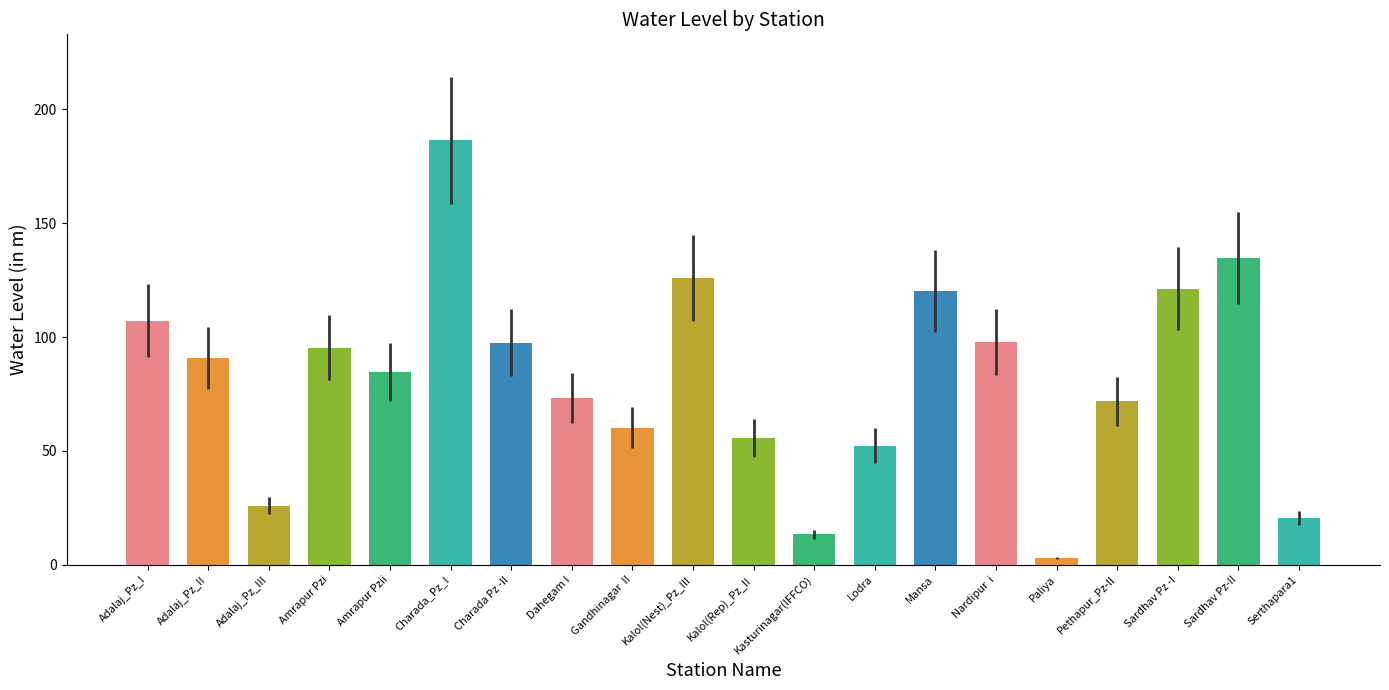

Which category has the lowest value across all series?

Paliya